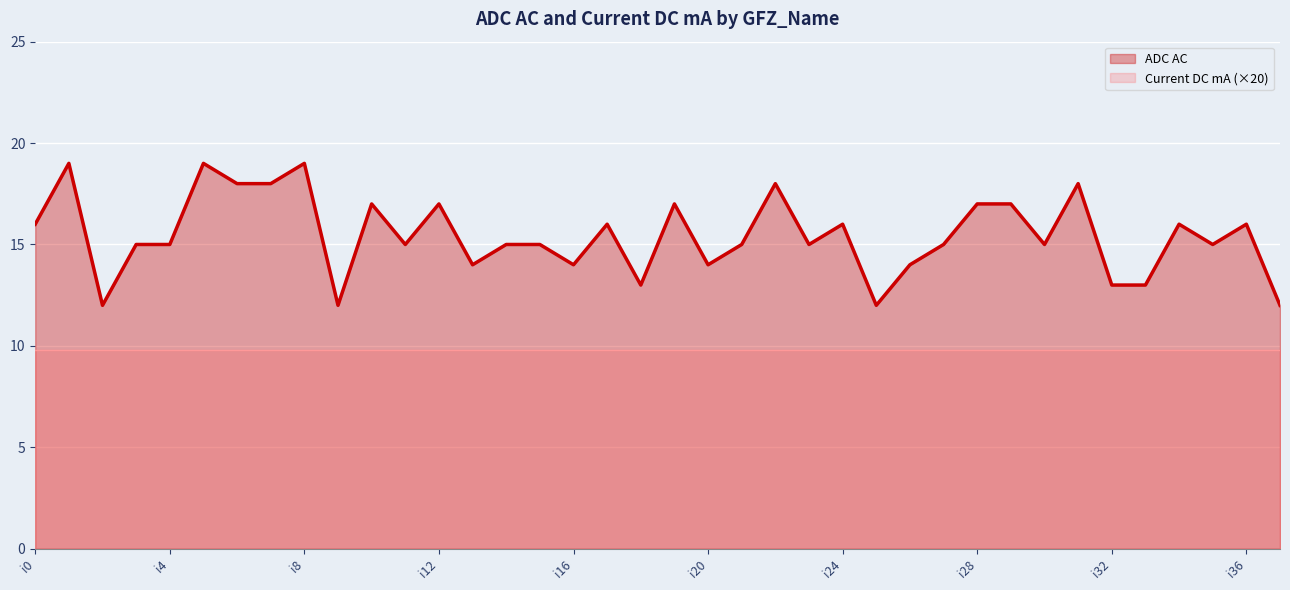

Rank the categories by value from highest to lowest.

i1, i5, i8, i6, i7, i22, i31, i10, i12, i19, i28, i29, i0, i17, i24, i34, i36, i3, i4, i11, i14, i15, i21, i23, i27, i30, i35, i13, i16, i20, i26, i18, i32, i33, i2, i9, i25, i37